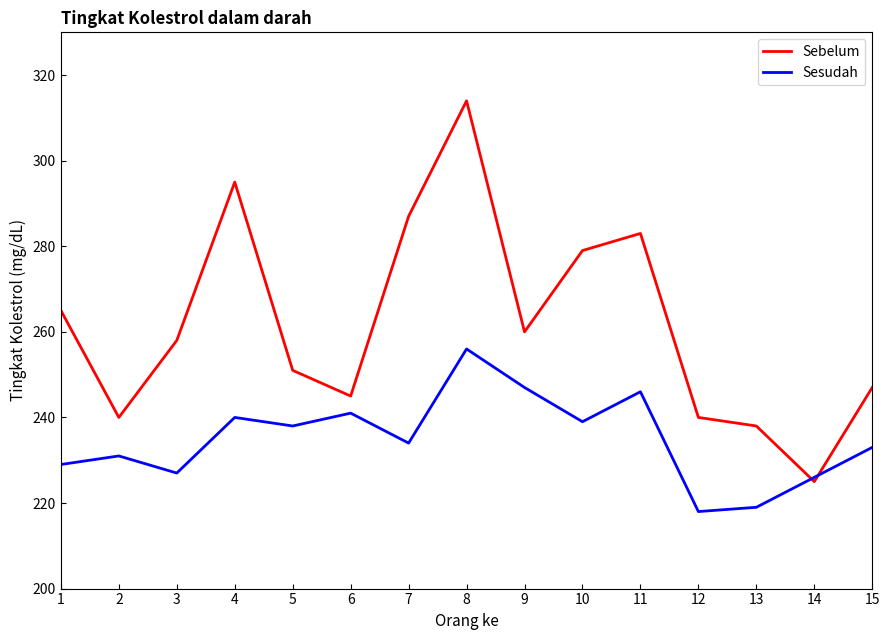

Rank the series at 2 from lowest to highest value.

Sesudah, Sebelum